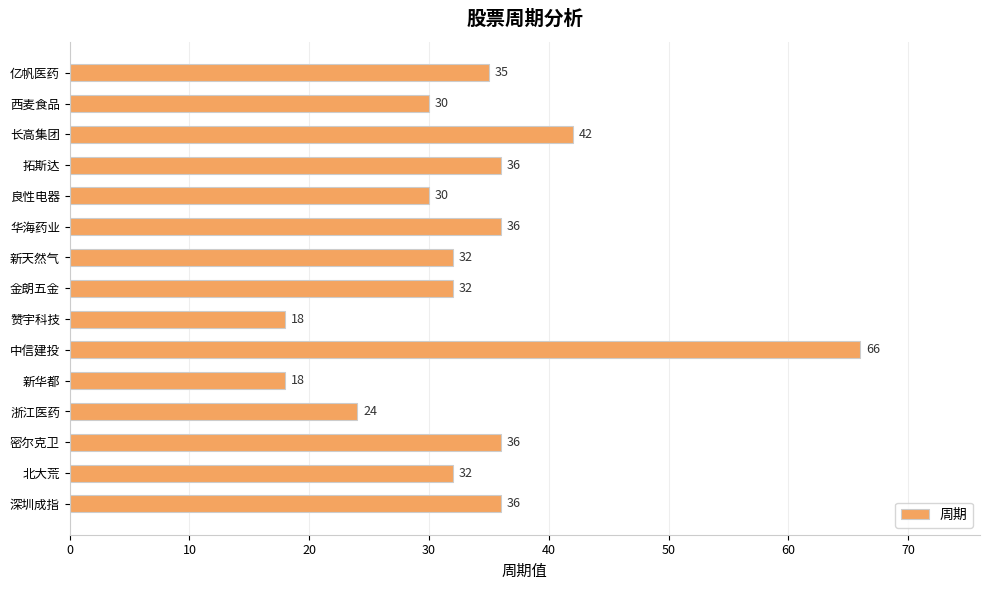

Which category has the highest value across all series?

中信建投